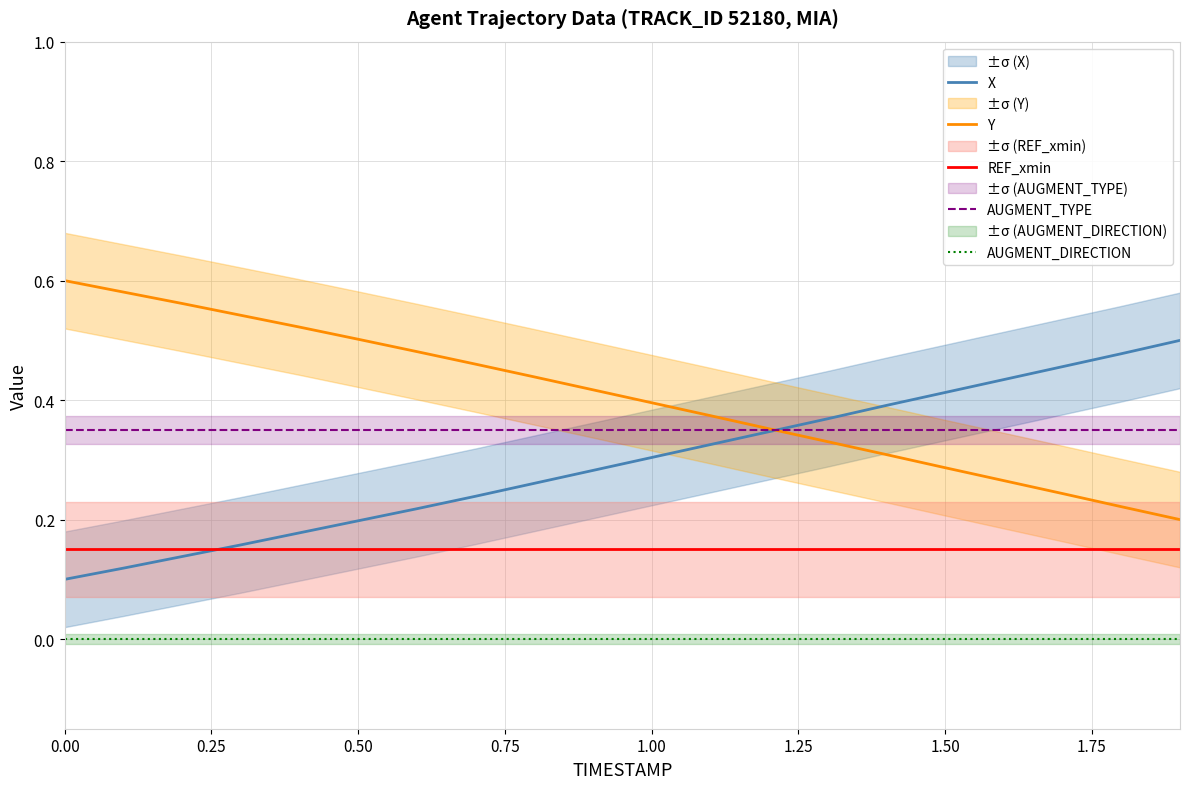

The AUGMENT_DIRECTION series shows 0.0 at 1.00. True or false?

True